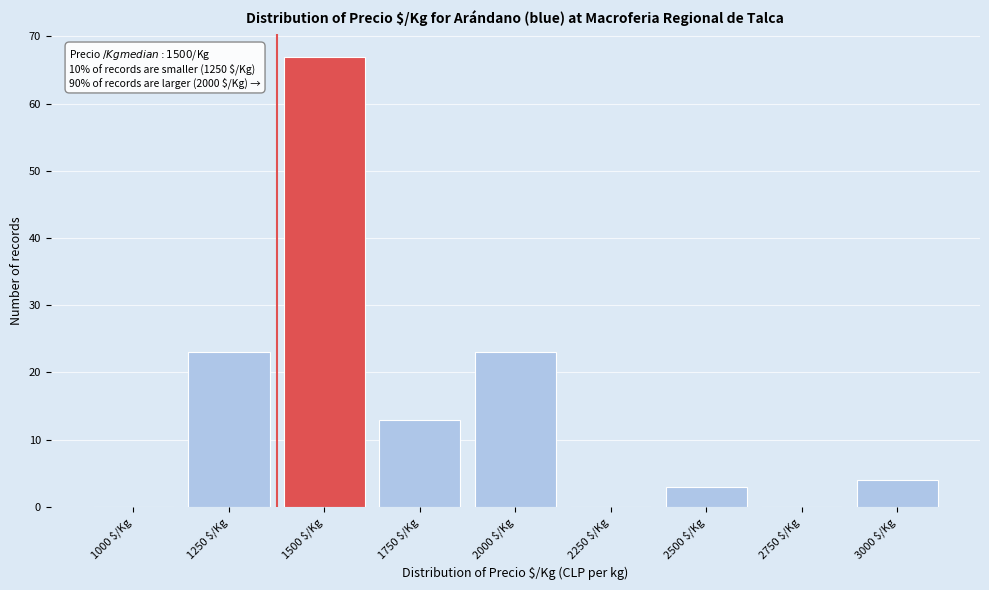

The value at 1250 $/Kg is 40. True or false?

False